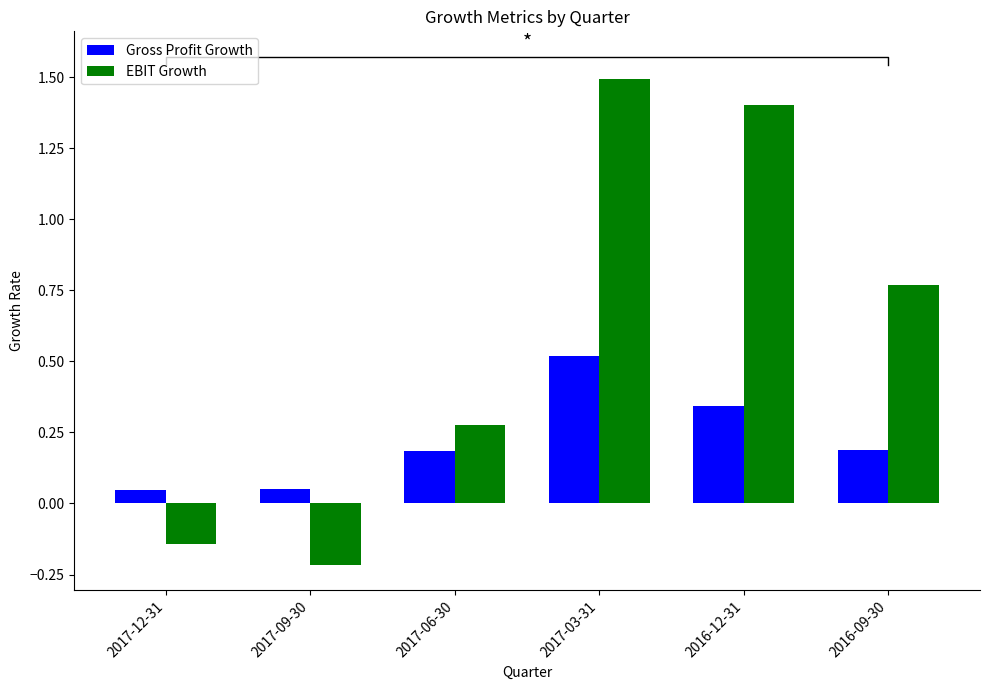

What is the label of the 3rd bar from the right?

2017-03-31